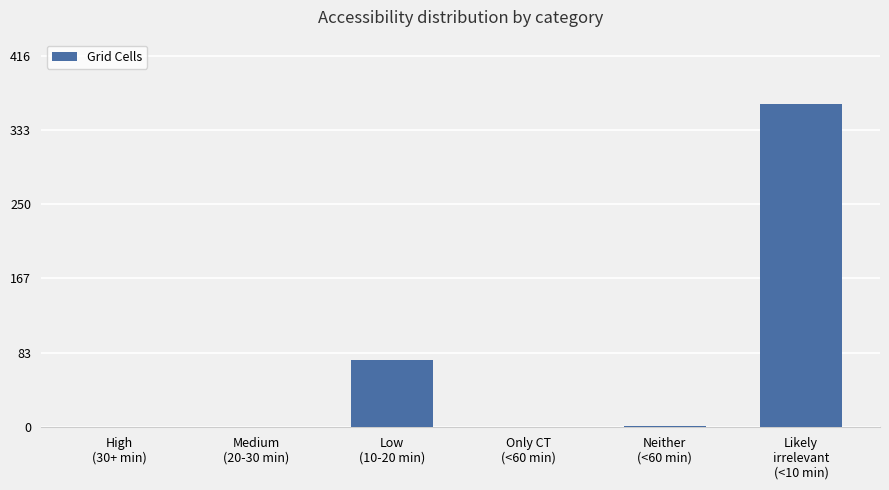

What is the change in value from Low
(10-20 min) to Only CT
(<60 min)?

-75